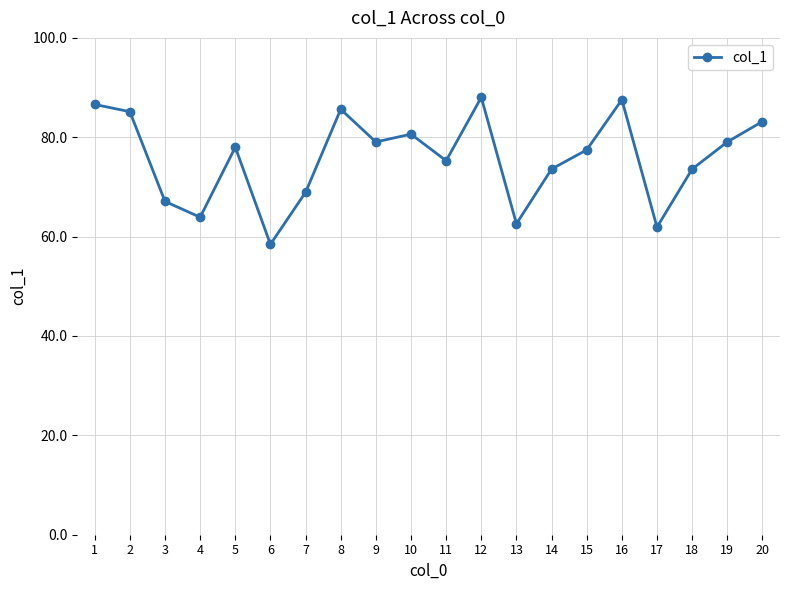

True or false: the data has more than 2 interior local peaks.

True